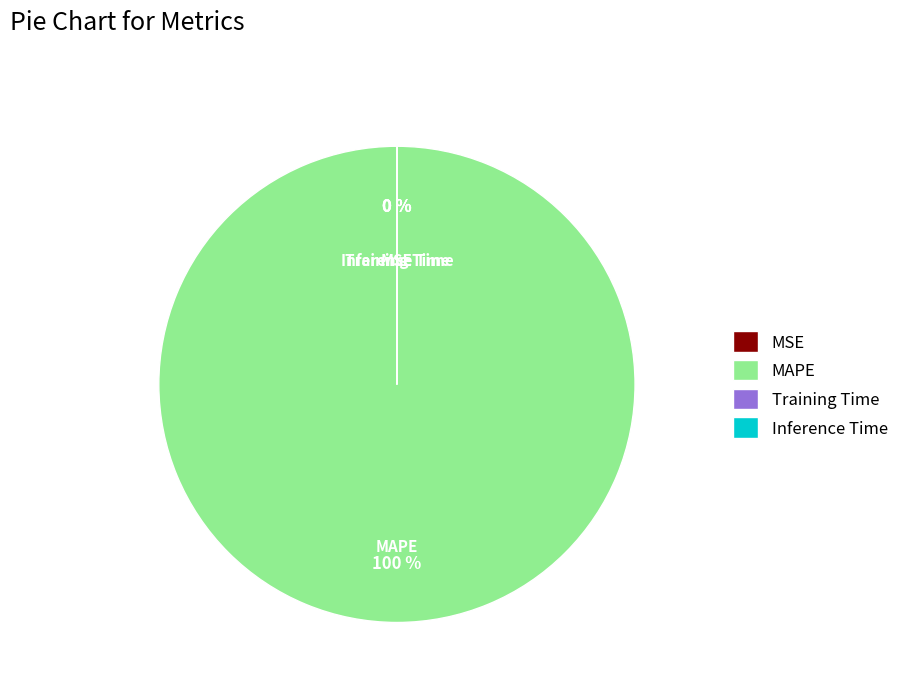

To the nearest percent, what is the average slice percentage?

25%